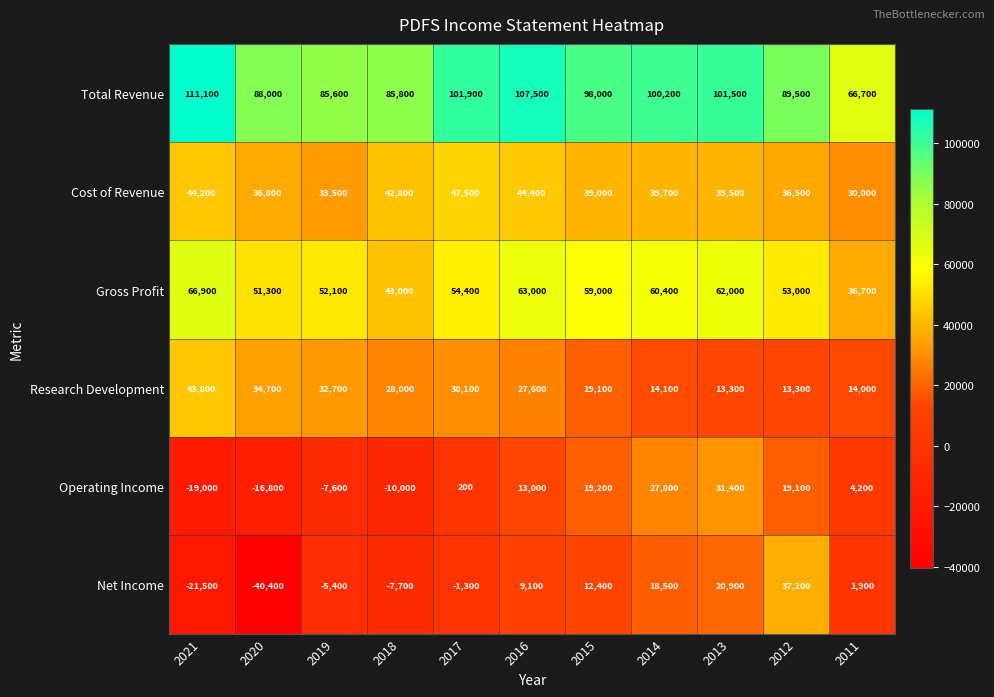

Count the number of categories in the chart.

11